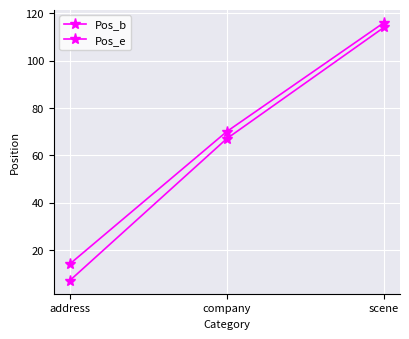

What is the maximum value shown in the chart?

116